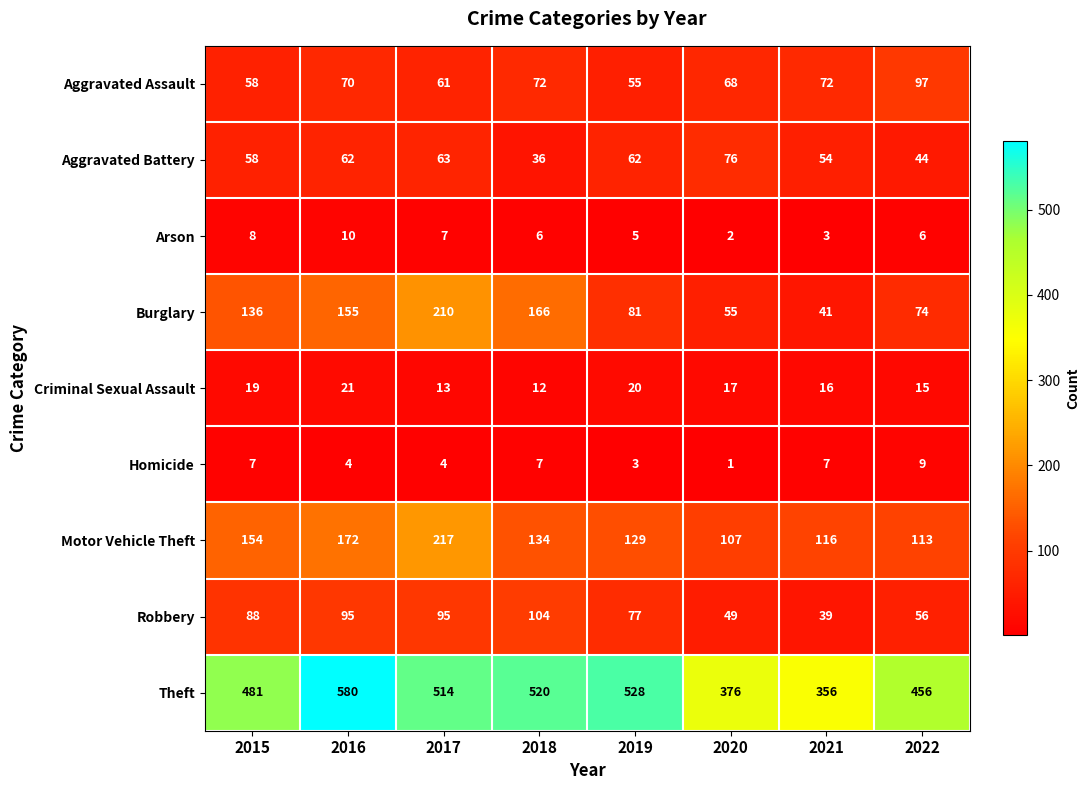

What is the lowest value of the Robbery series?

39